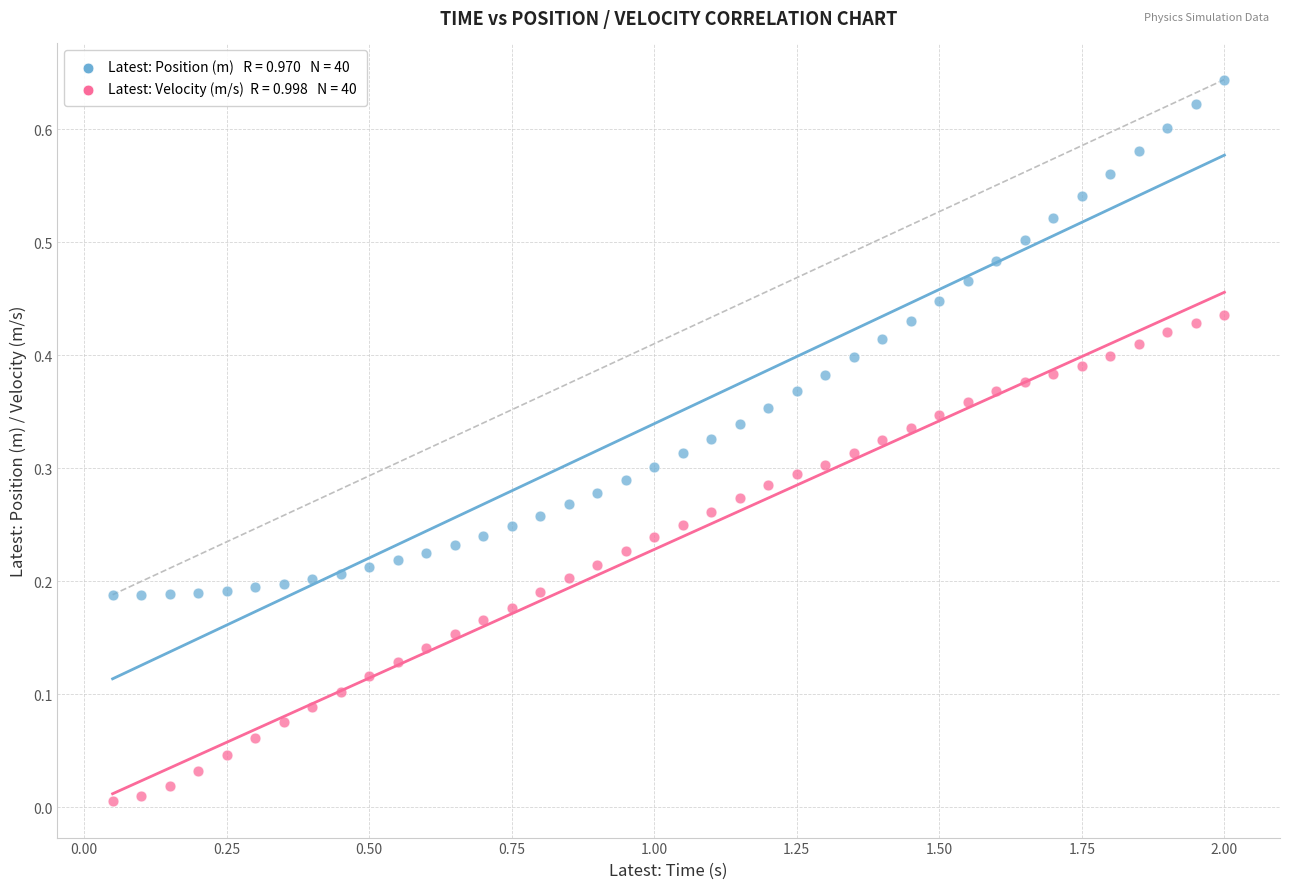

Across all data points, what is the range of X values (max minus min)?

1.9